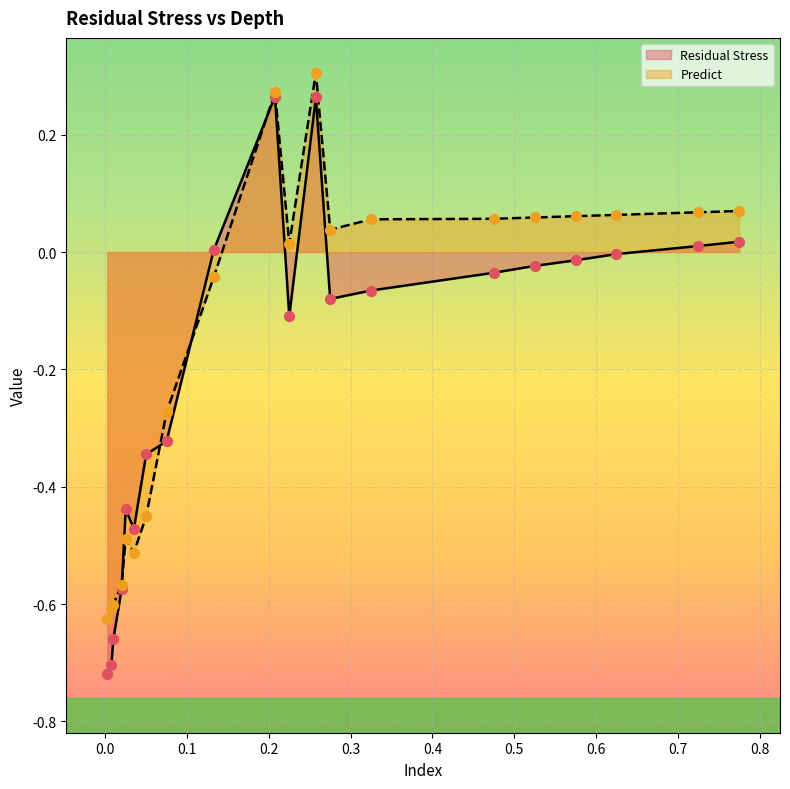

Which series has the widest spread of Y values?

Residual Stress